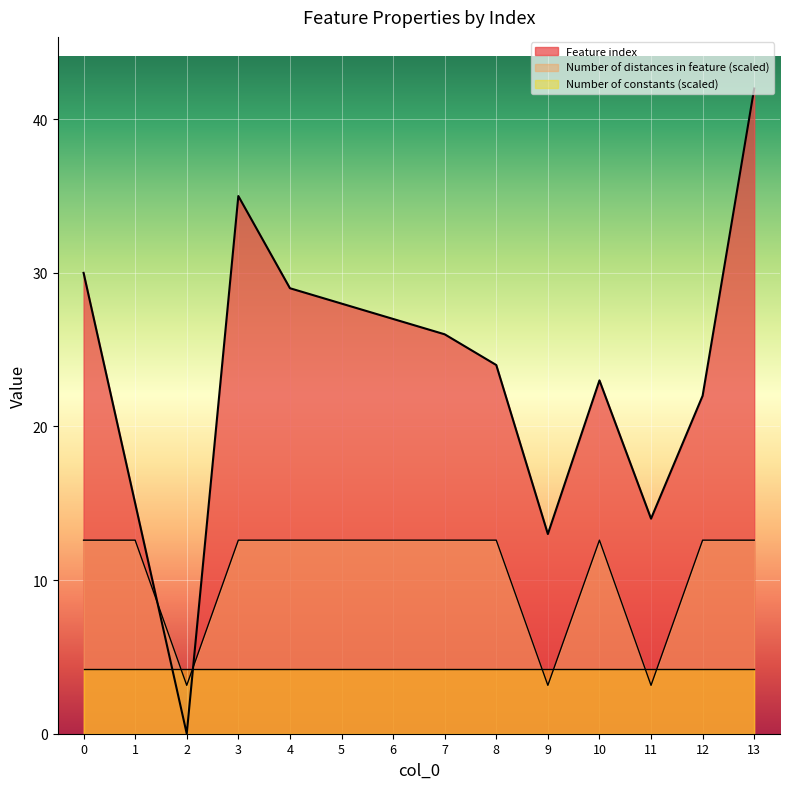

What is the difference between the maximum and minimum values in the Number of distances in feature series?

9.4